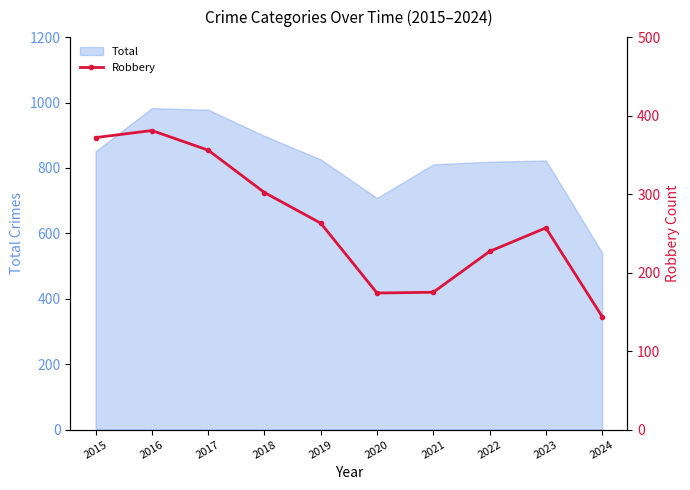

Where is the data nearest to the value 262?

2019